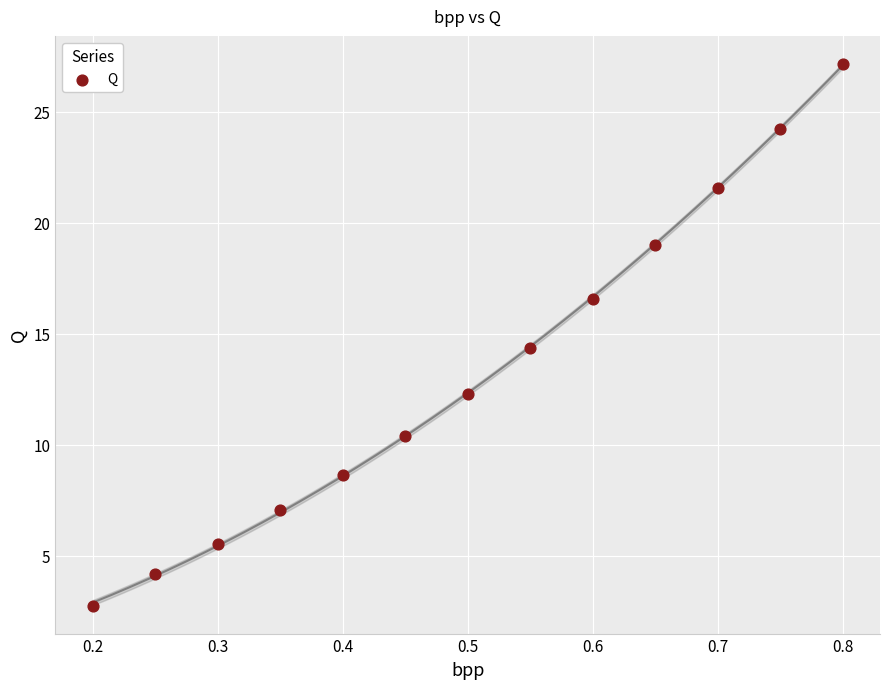

What is the range of Y values (max minus min)?

24.5